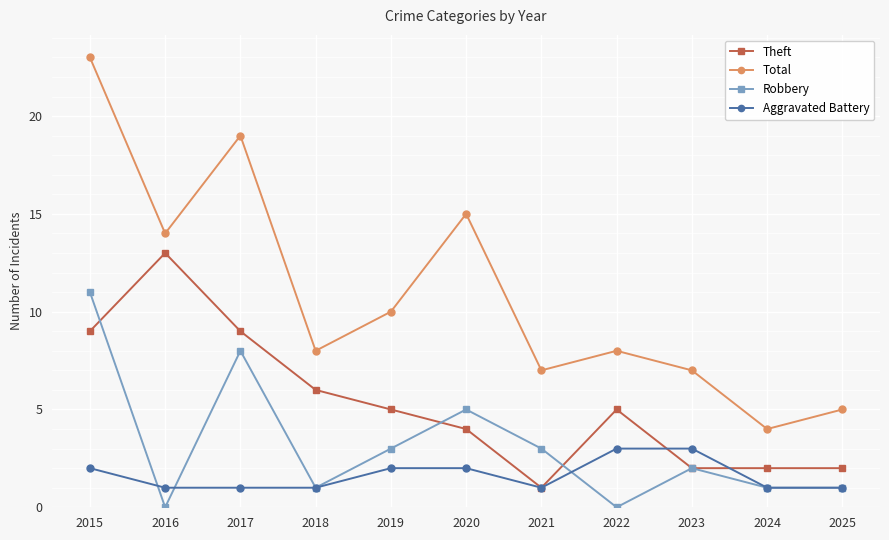

What is the difference between the highest and lowest values at 2015?

21